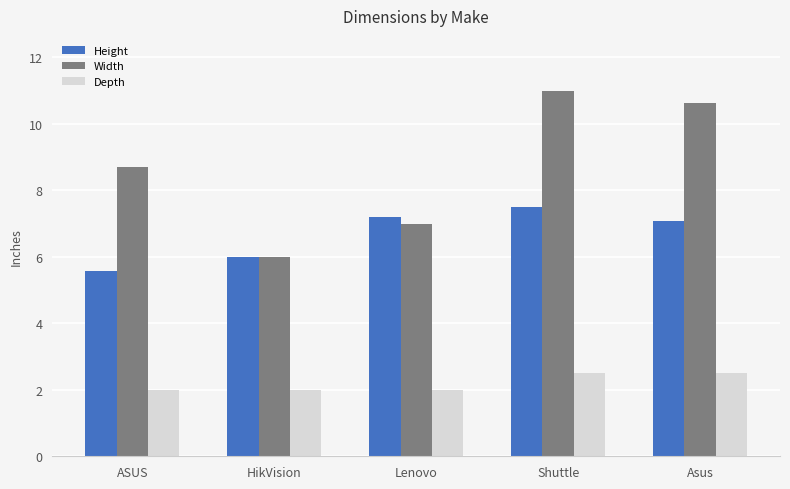

What is the difference between the maximum and minimum values in the Width series?

5.0